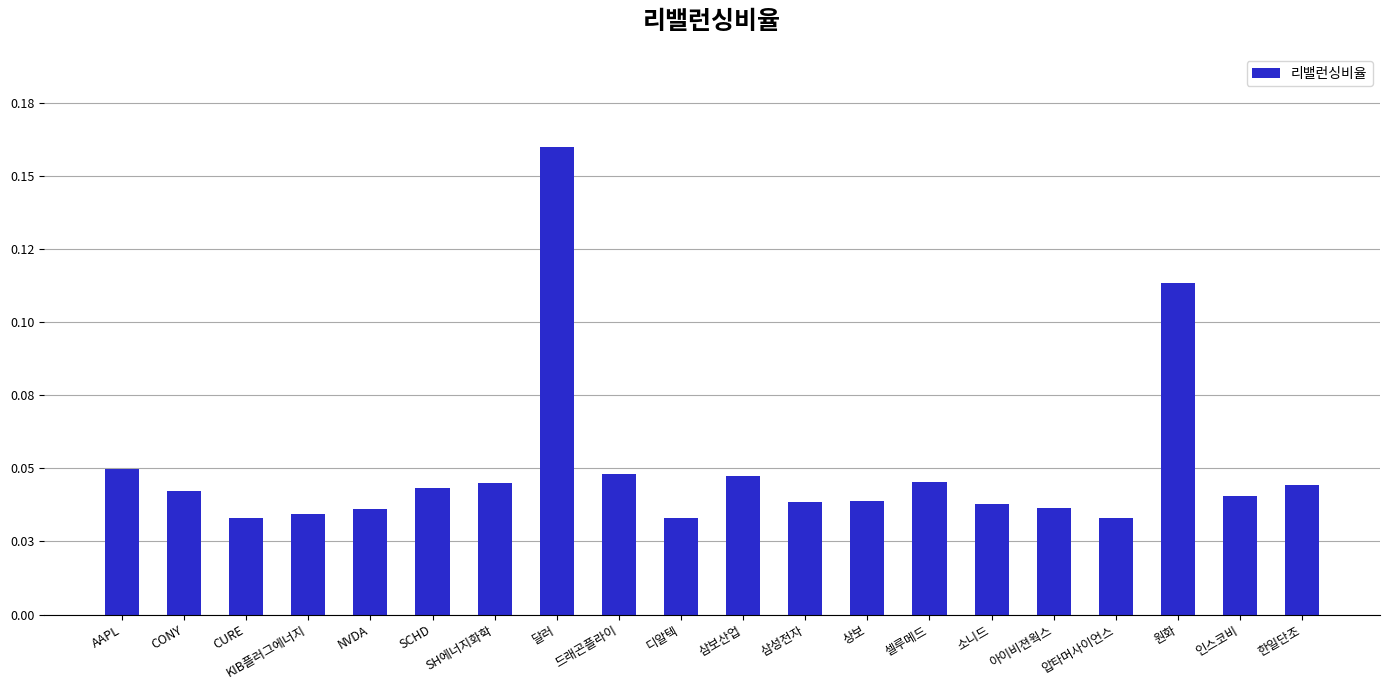

Which label corresponds to the largest value in the chart?

달러